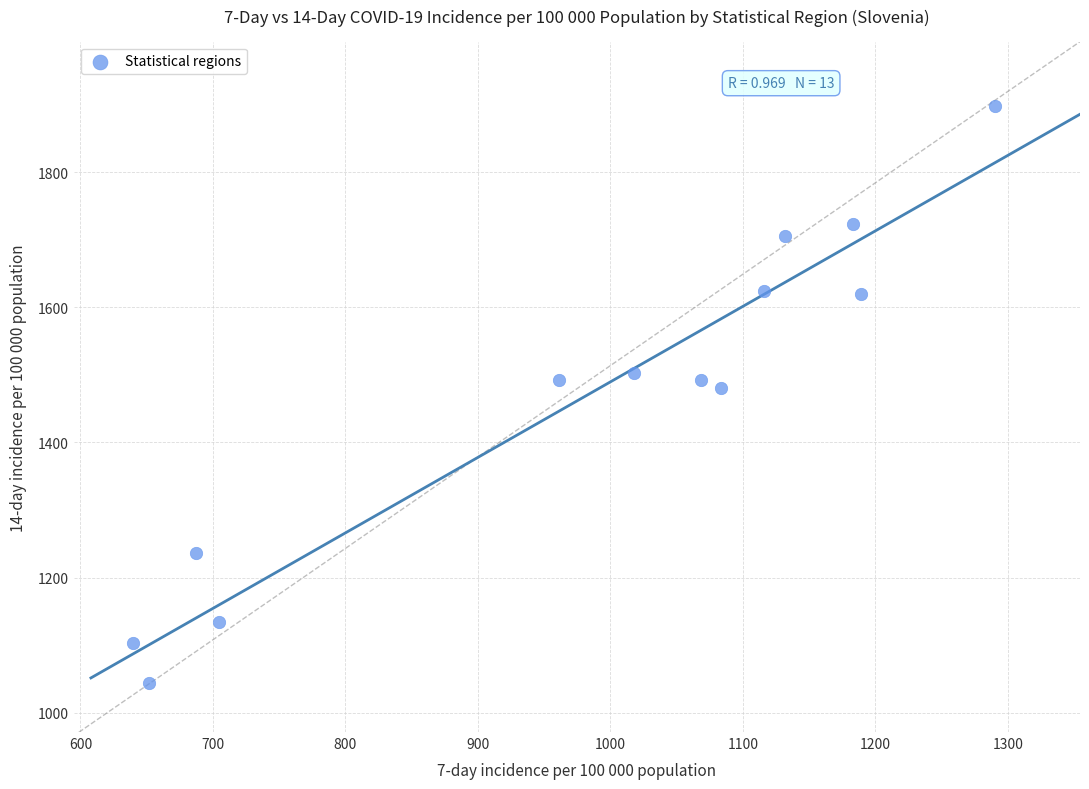

What is the range of X values (max minus min)?

650.1